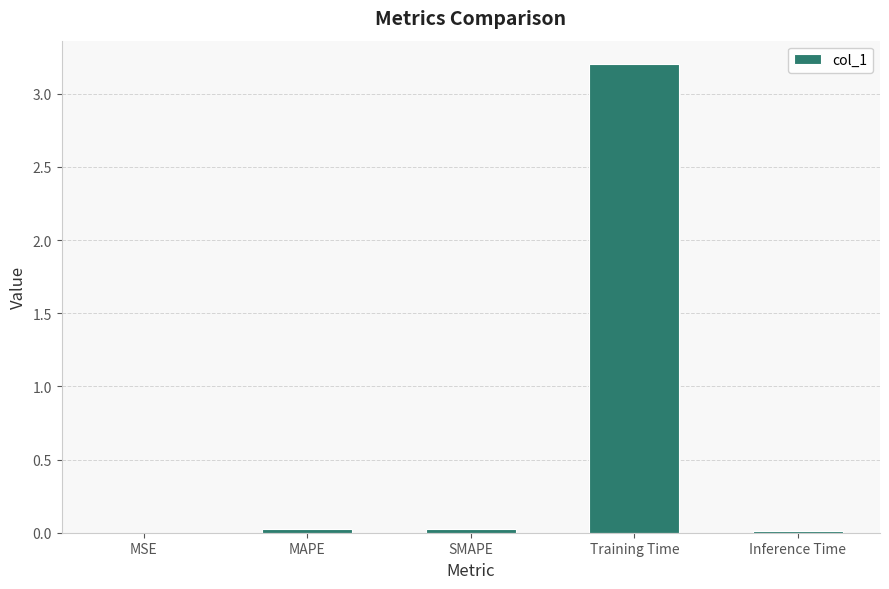

Is it true that the value at Training Time is 3.2?

True